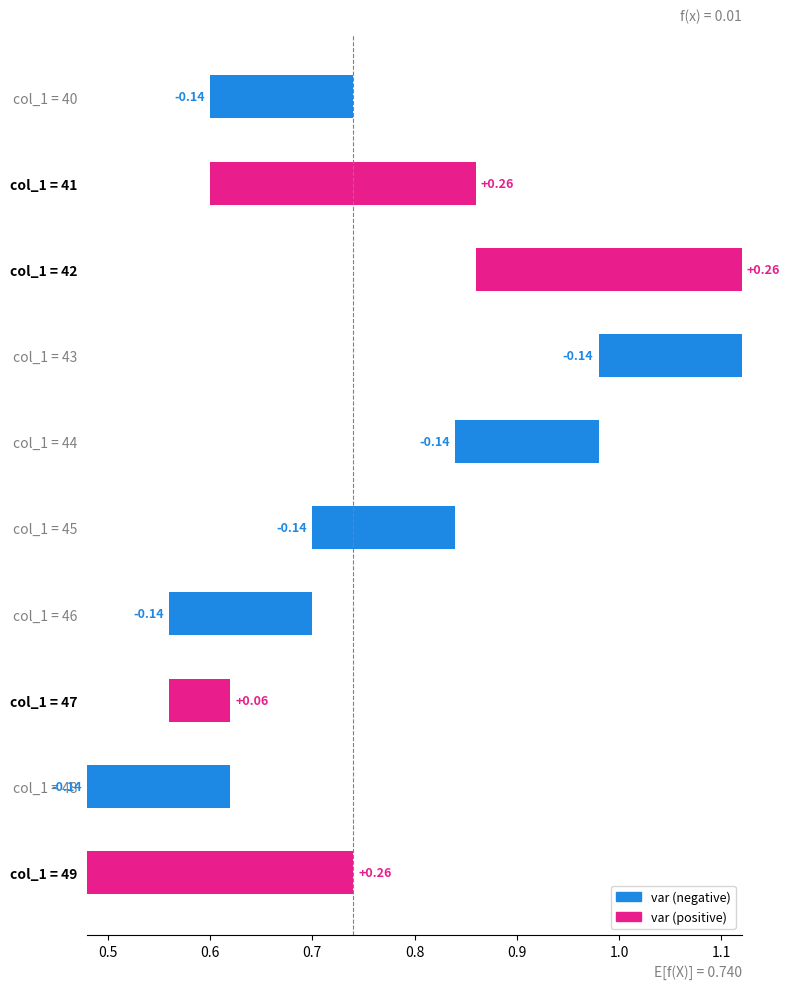

What is the change in value from col_1 = 44 to col_1 = 47?

+0.2